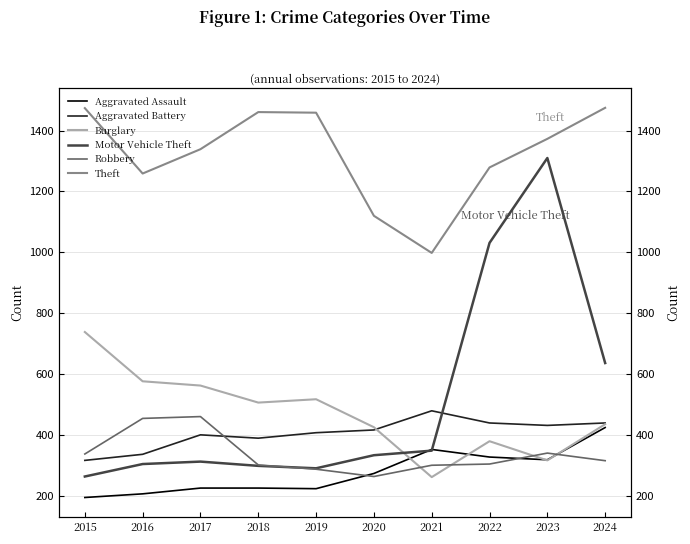

What is the value of the Motor Vehicle Theft point at the 6th from the left?

333